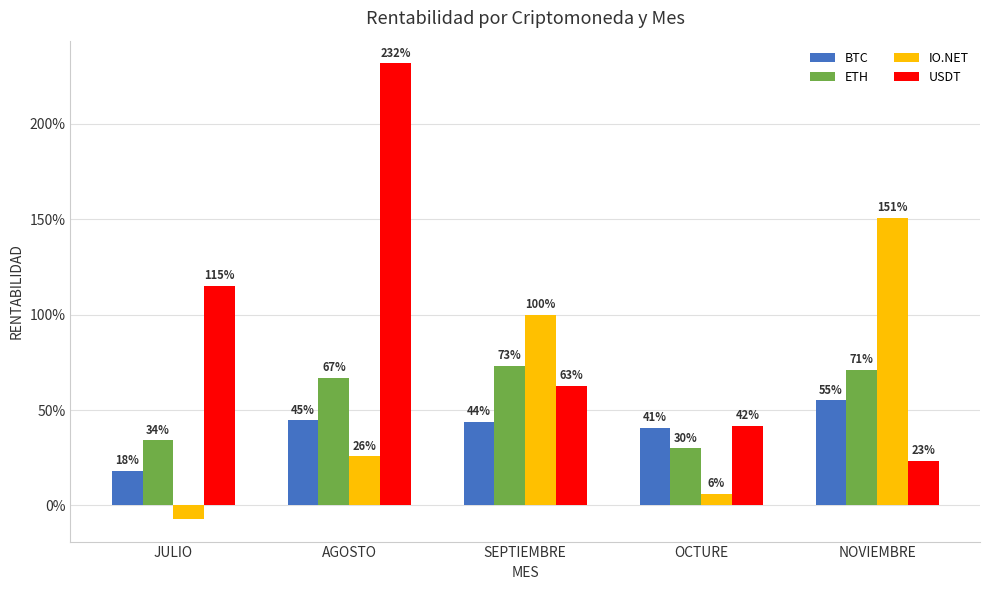

What is the label of the 3rd bar from the right?

SEPTIEMBRE